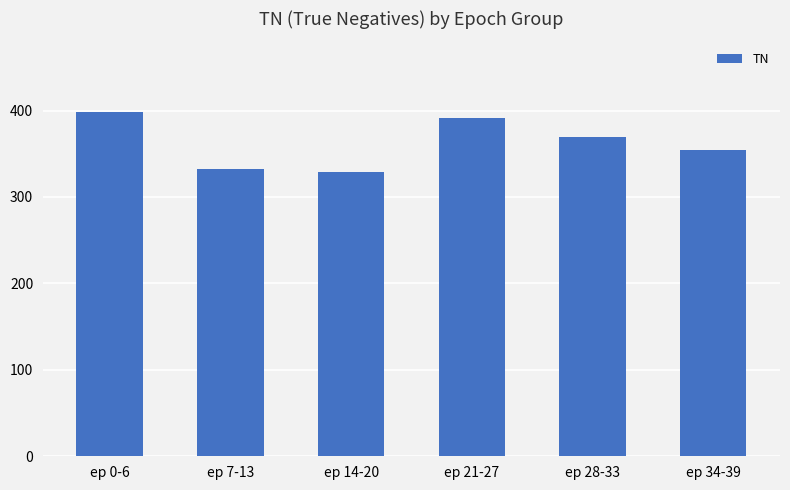

How many data points are less than 369?

3